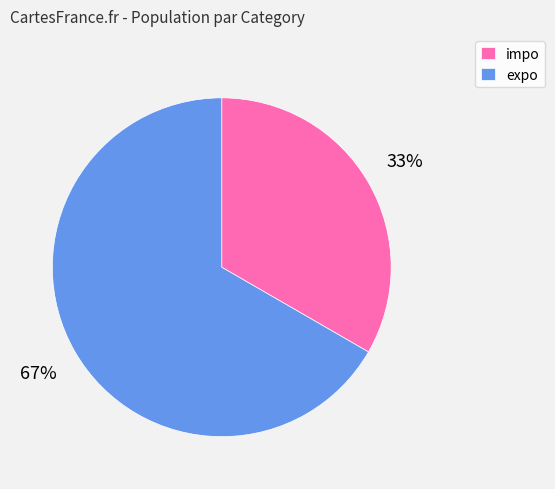

Rank the categories by value from highest to lowest.

expo, impo